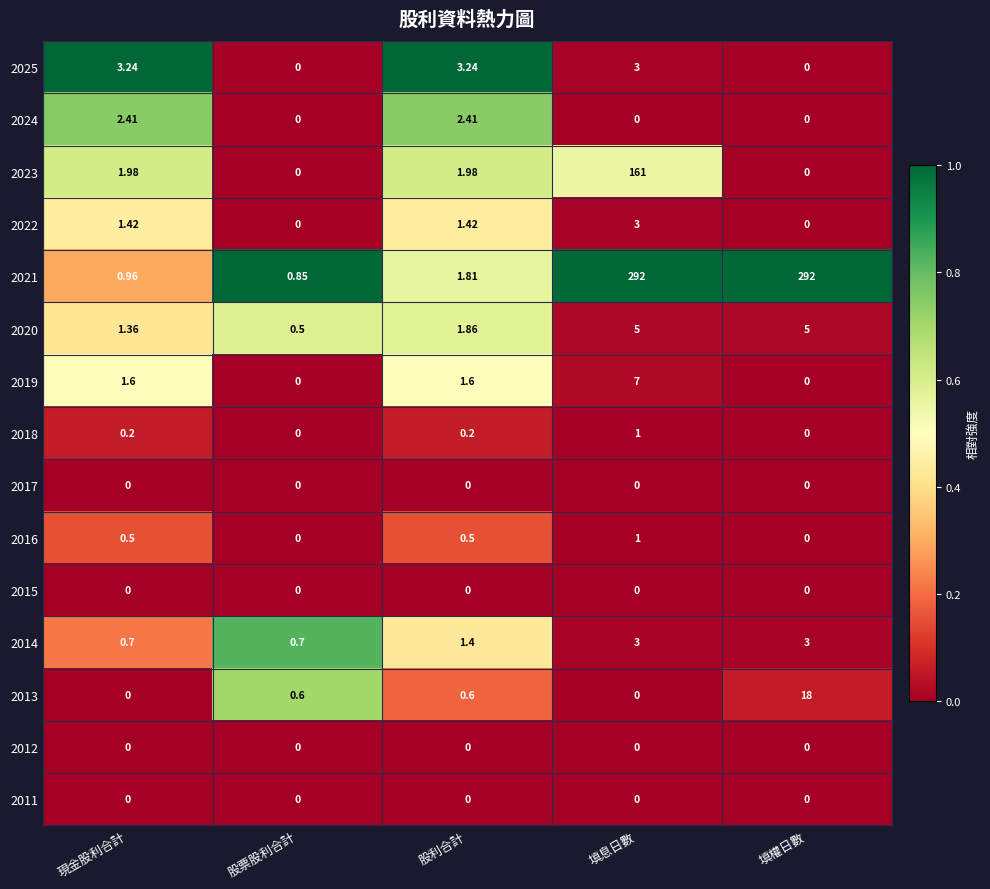

At which label does 2022 first exceed 1?

現金股利合計